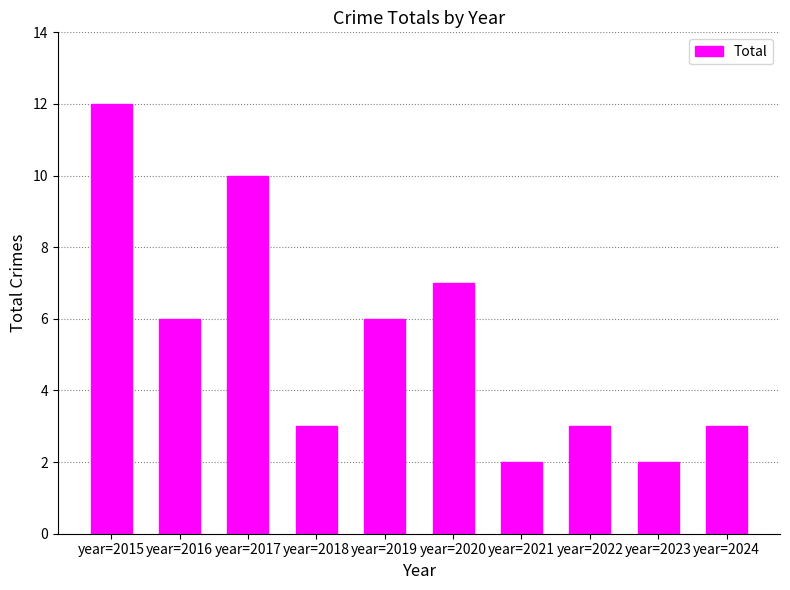

At which label is the value closest to 7?

year=2020